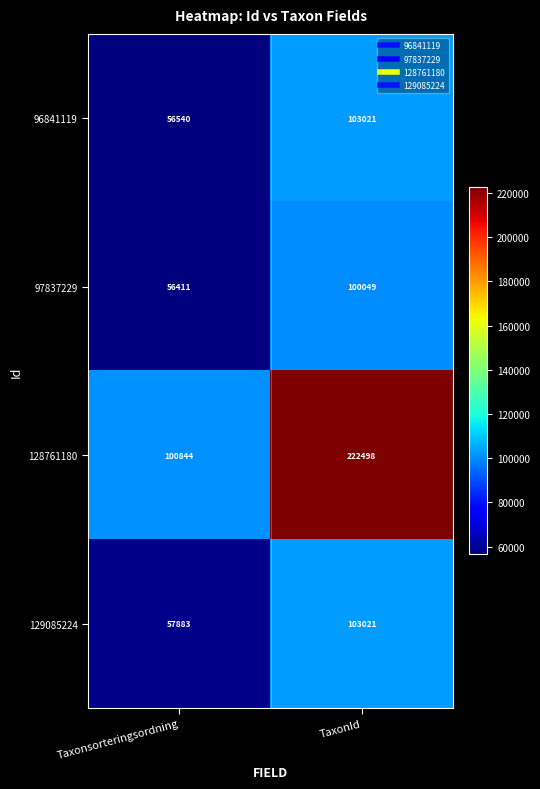

Count the number of categories in the chart.

2